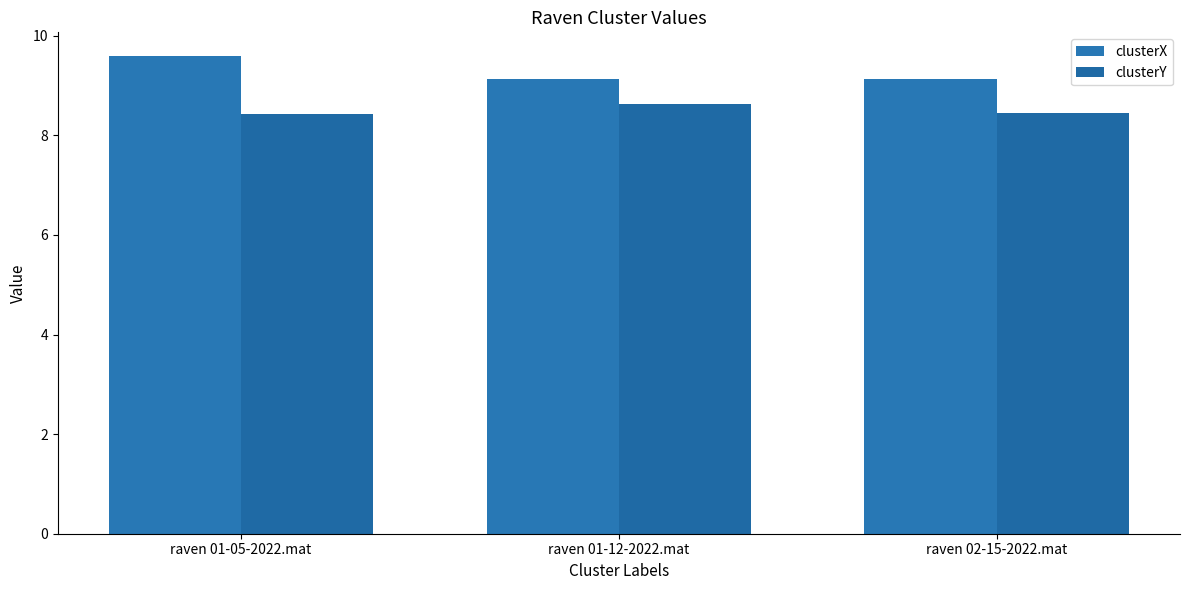

How many groups of bars are there?

3